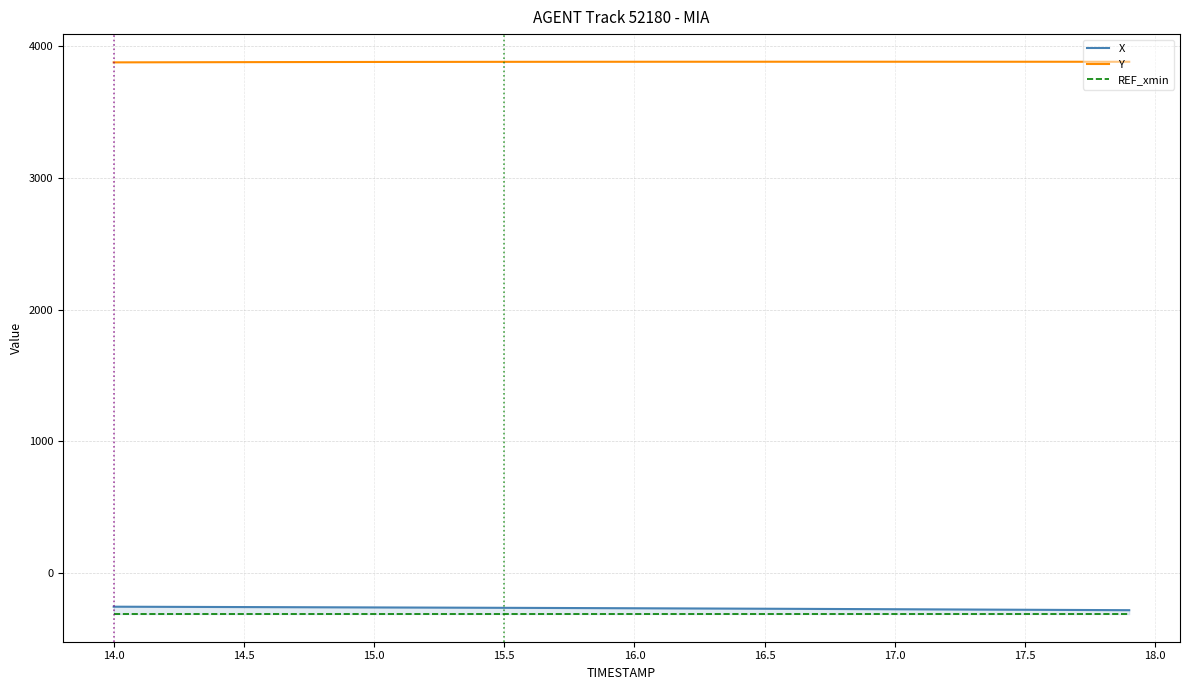

What is the lowest value of the Y series?

3878.6